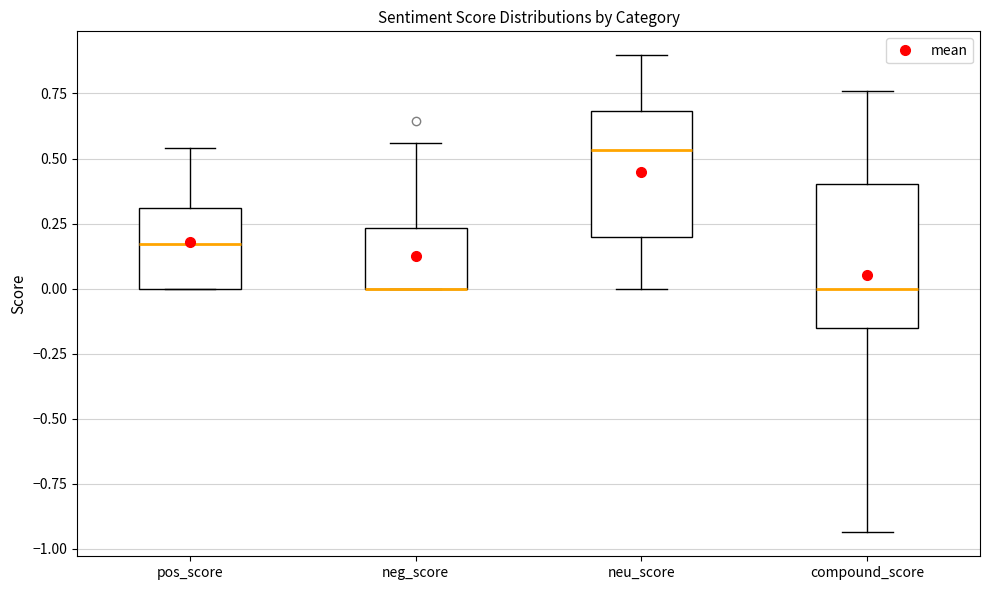

Where is the lower edge of the box for neg_score on the y-axis? The values are not printed on the chart, so give them approximately, as read against the axis.

0.00